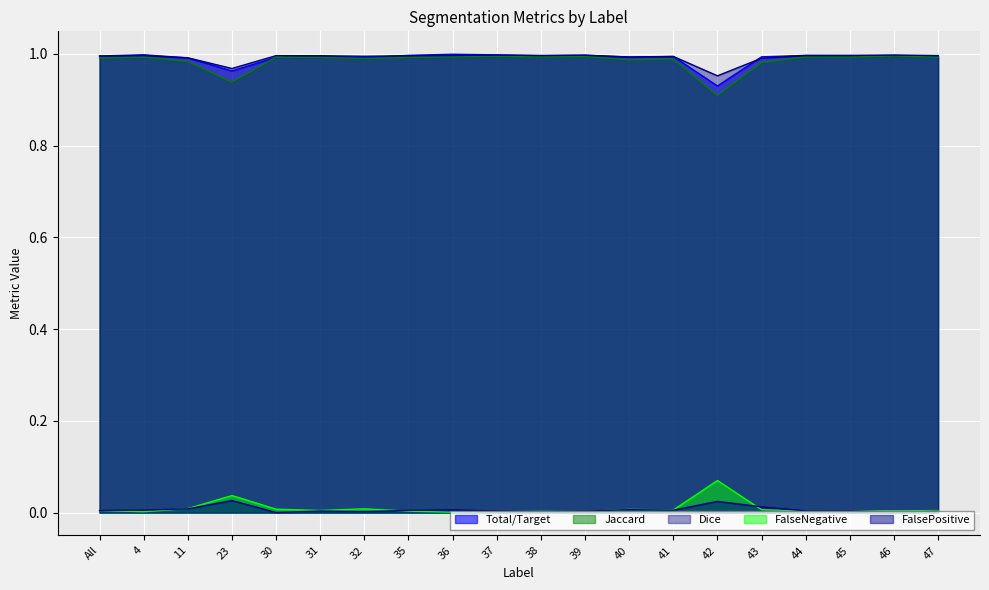

Reading left to right, list all the values displayed in this chart.

Total/Target: All=1.0	4=1.0	11=1.0	23=1.0	30=1.0	31=1.0	32=1.0	35=1.0	36=1.0	37=1.0	38=1.0	39=1.0	40=1.0	41=1.0	42=0.9	43=1.0	44=1.0	45=1.0	46=1.0	47=1.0
Jaccard: All=1.0	4=1.0	11=1.0	23=0.9	30=1.0	31=1.0	32=1.0	35=1.0	36=1.0	37=1.0	38=1.0	39=1.0	40=1.0	41=1.0	42=0.9	43=1.0	44=1.0	45=1.0	46=1.0	47=1.0
Dice: All=1.0	4=1.0	11=1.0	23=1.0	30=1.0	31=1.0	32=1.0	35=1.0	36=1.0	37=1.0	38=1.0	39=1.0	40=1.0	41=1.0	42=1.0	43=1.0	44=1.0	45=1.0	46=1.0	47=1.0
FalseNegative: All=0.0	4=0.0	11=0.0	23=0.0	30=0.0	31=0.0	32=0.0	35=0.0	36=0.0	37=0.0	38=0.0	39=0.0	40=0.0	41=0.0	42=0.1	43=0.0	44=0.0	45=0.0	46=0.0	47=0.0
FalsePositive: All=0.0	4=0.0	11=0.0	23=0.0	30=0.0	31=0.0	32=0.0	35=0.0	36=0.0	37=0.0	38=0.0	39=0.0	40=0.0	41=0.0	42=0.0	43=0.0	44=0.0	45=0.0	46=0.0	47=0.0